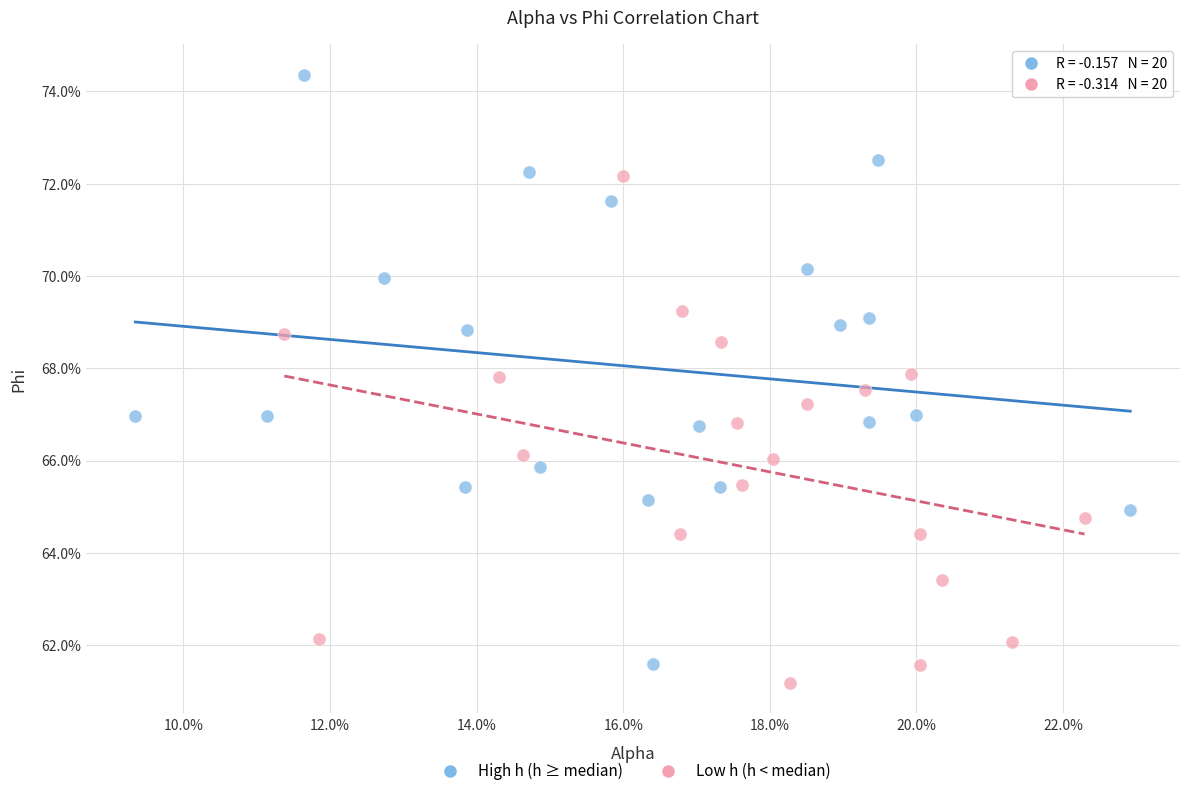

Which series reaches the maximum Y coordinate?

High h (h ≥ median)